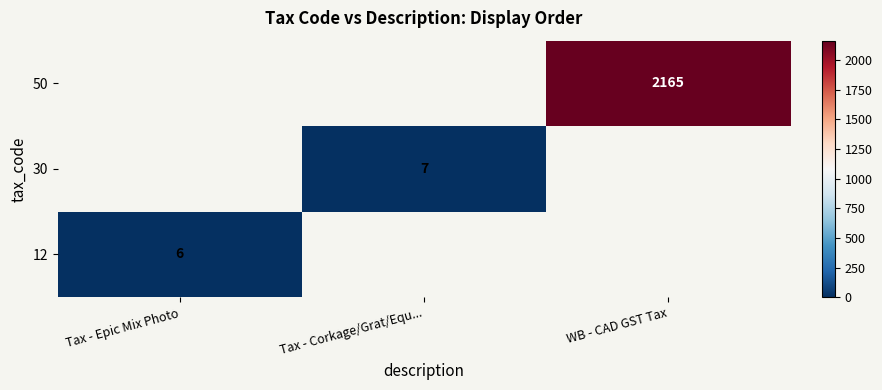

Which category has the lowest value across all series?

Tax - Epic Mix Photo